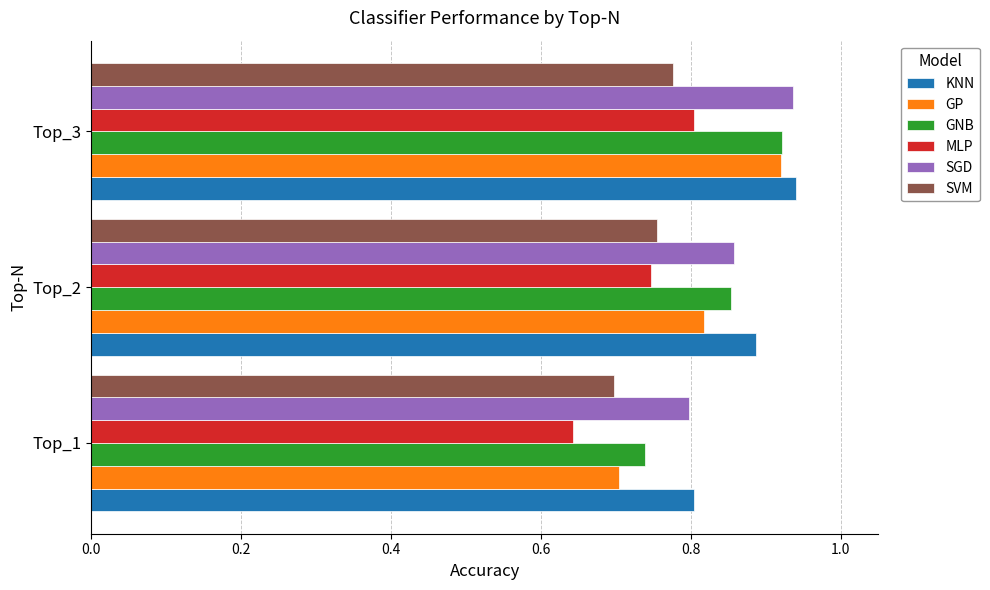

Which category has the lowest value across all series?

Top_1